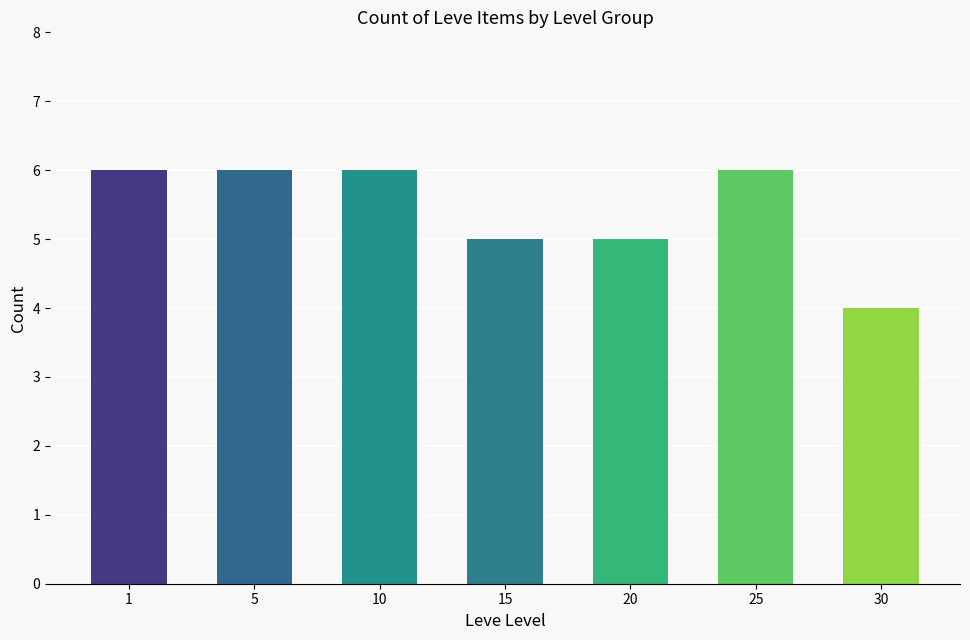

How many values are between 5 and 6?

6